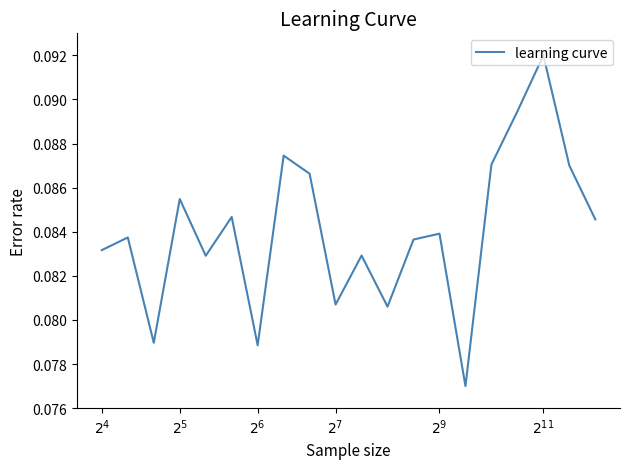

Which label corresponds to the largest value in the chart?

$2^{11}$